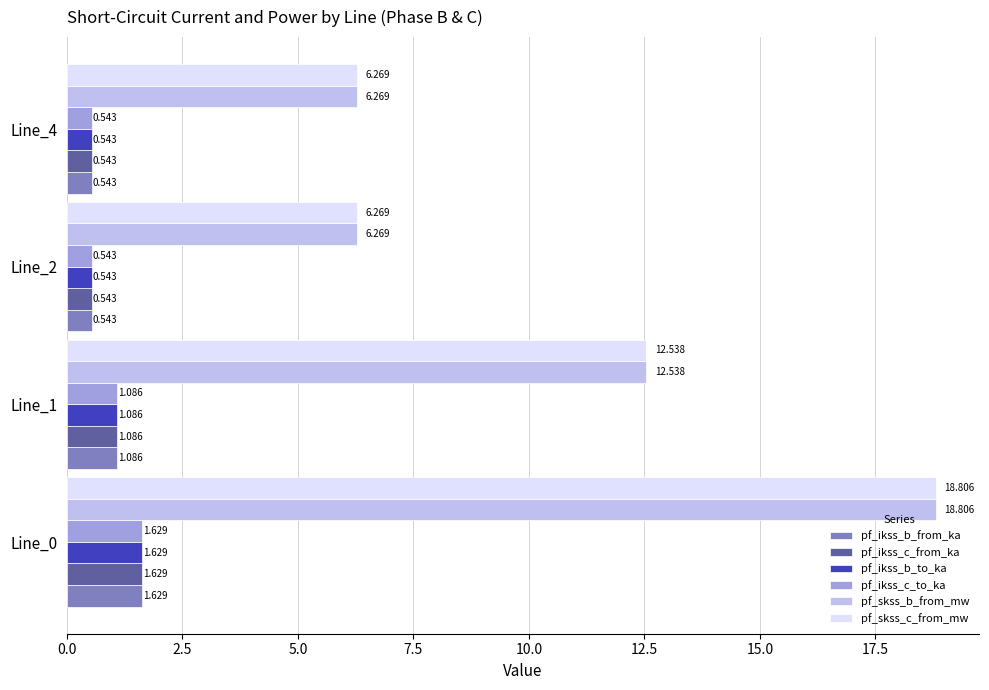

What are all the series names shown in the legend?

pf_ikss_b_from_ka, pf_ikss_c_from_ka, pf_ikss_b_to_ka, pf_ikss_c_to_ka, pf_skss_b_from_mw, pf_skss_c_from_mw